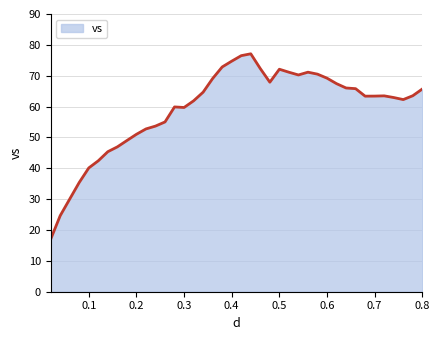

What is the greatest value displayed?

77.1